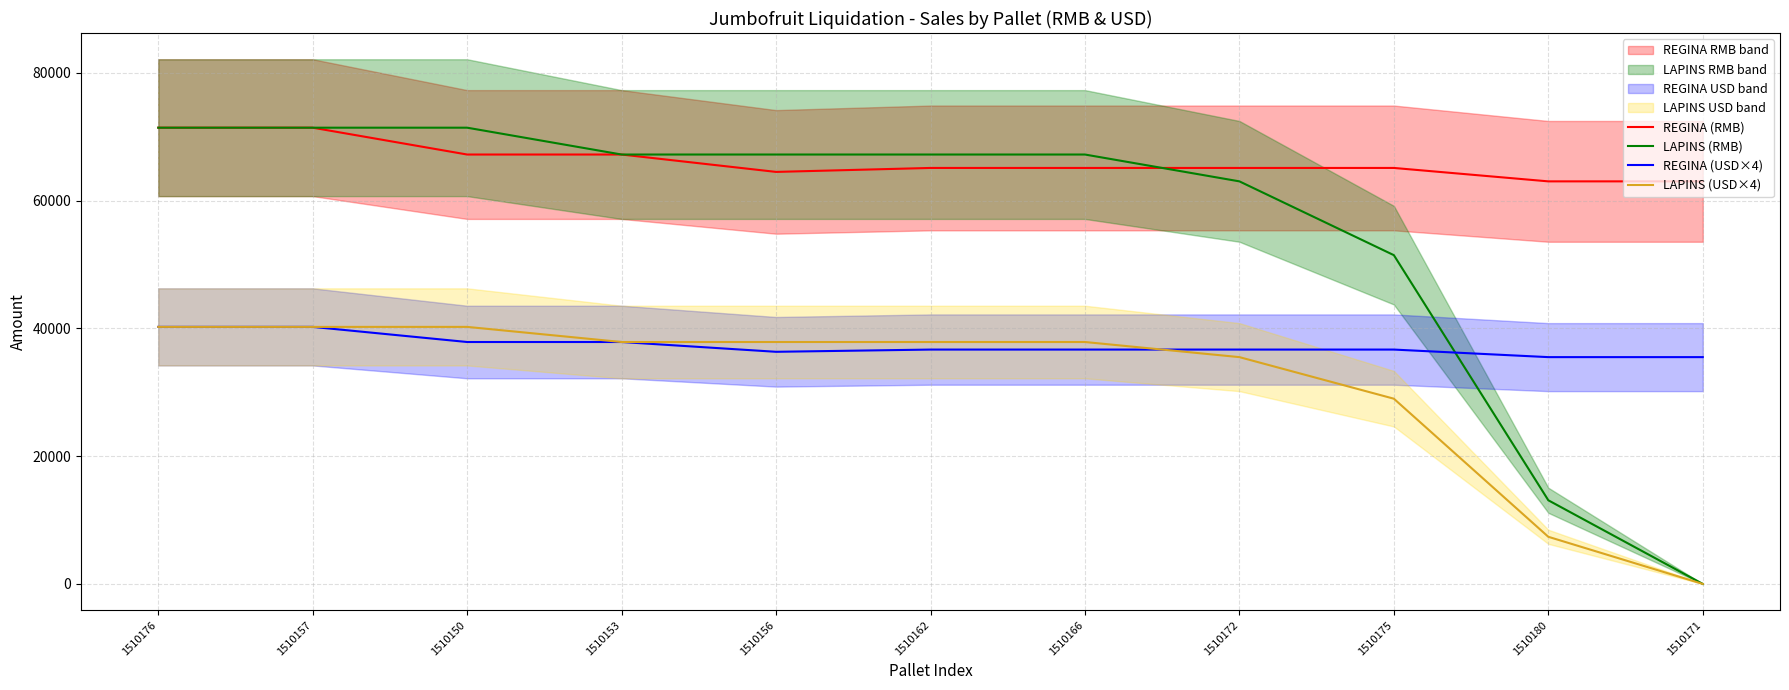

True or false: REGINA (USD×4) and REGINA (RMB) intersect in this chart.

False